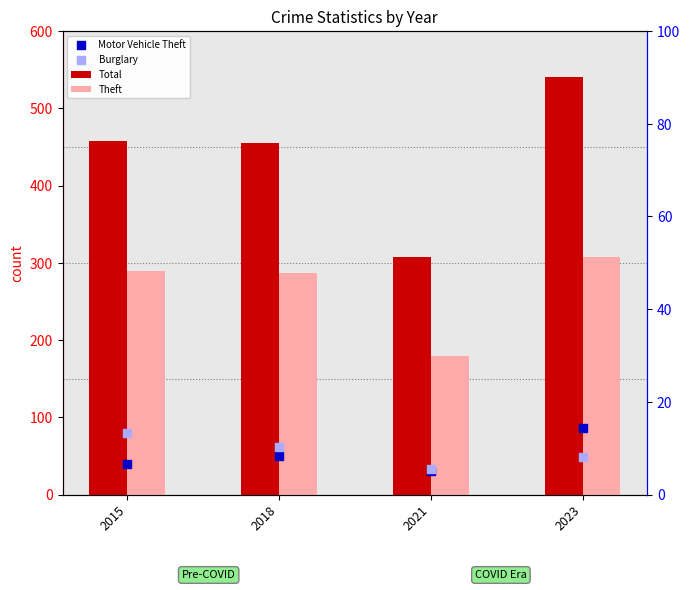

Which series has the largest total across all categories?

Total